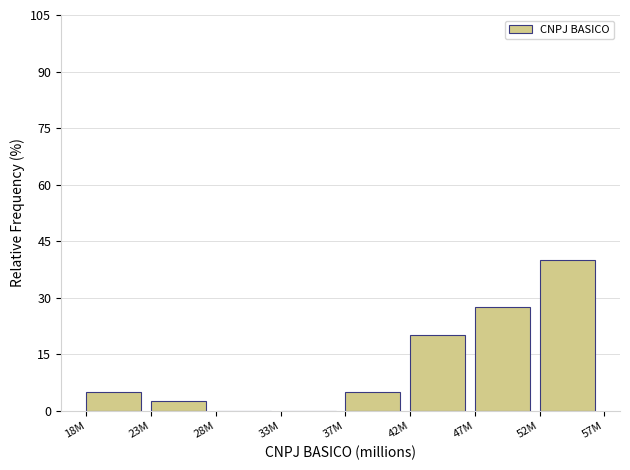

Reading left to right, what are all the values shown in this chart?

18M=5.0	23M=2.5	28M=0.0	33M=0.0	37M=5.0	42M=20.0	47M=27.5	52M=40.0